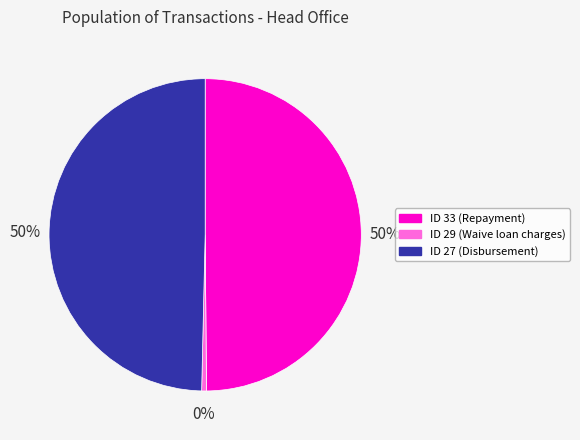

Is the sum of ID 27 (Disbursement) and ID 33 (Repayment) greater than half?

Yes